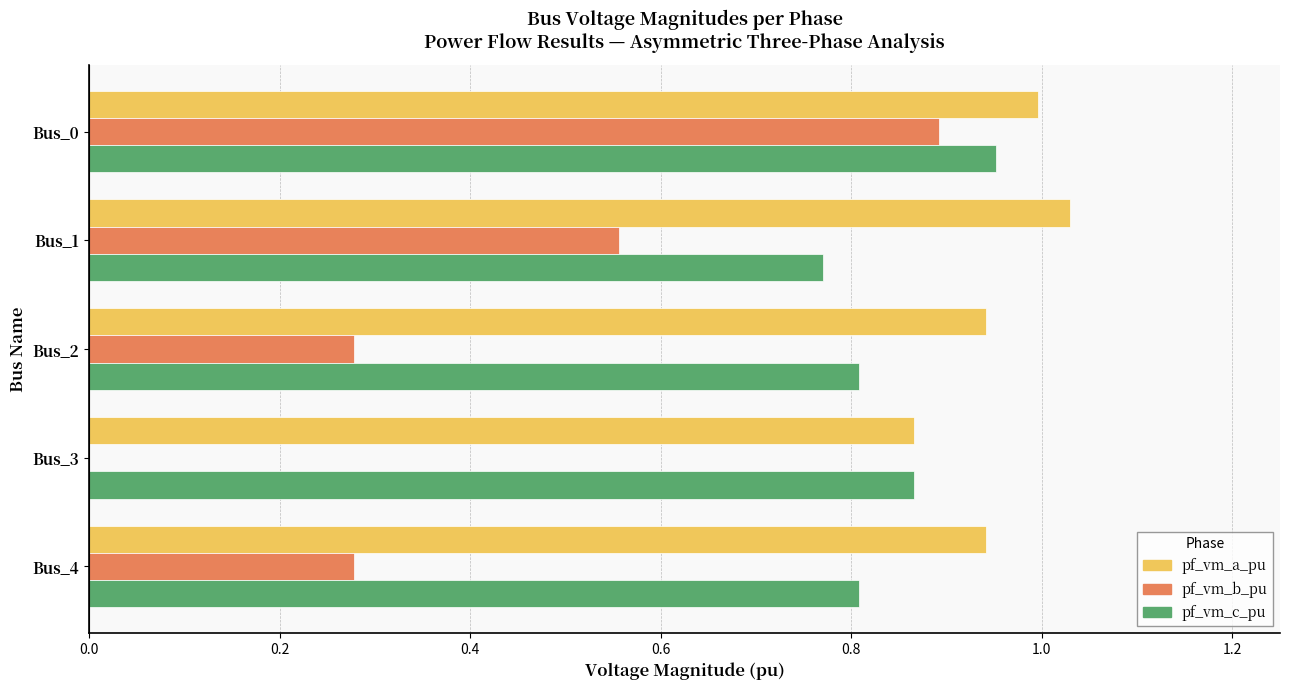

The pf_vm_a_pu series shows 1.2 at Bus_3. True or false?

False